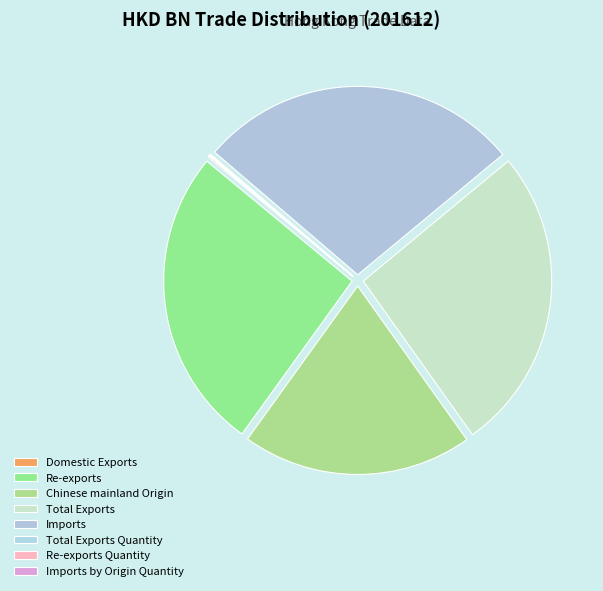

Between Chinese mainland Origin and Re-exports Quantity, which is larger?

Chinese mainland Origin